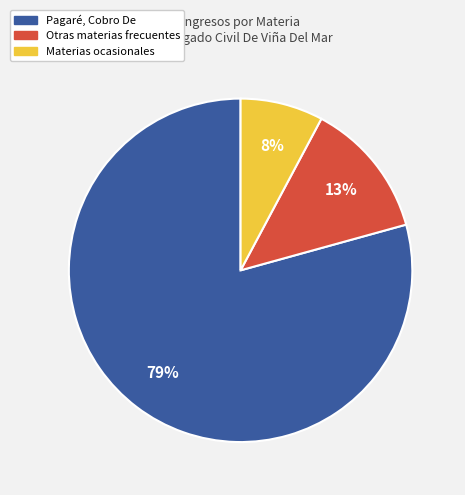

Does any single category account for the majority?

Yes